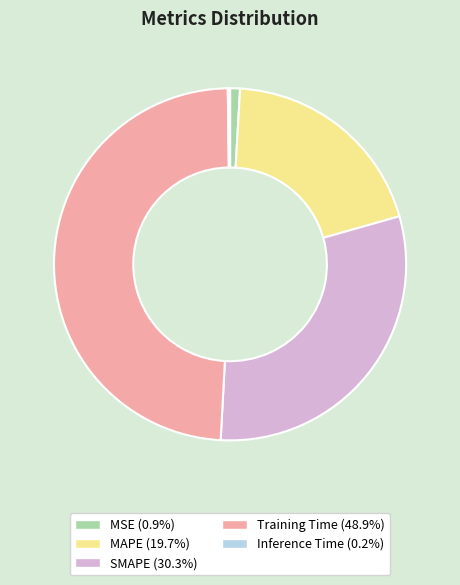

Do MSE and MAPE together represent more than half of the pie?

No